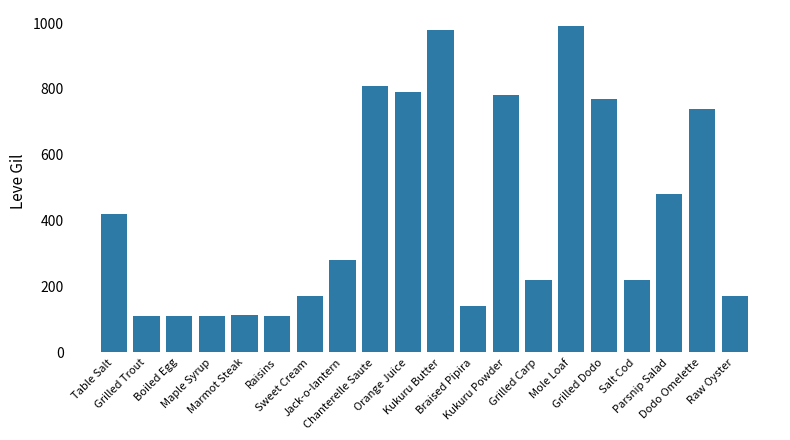

Which label corresponds to the largest value in the chart?

Mole Loaf